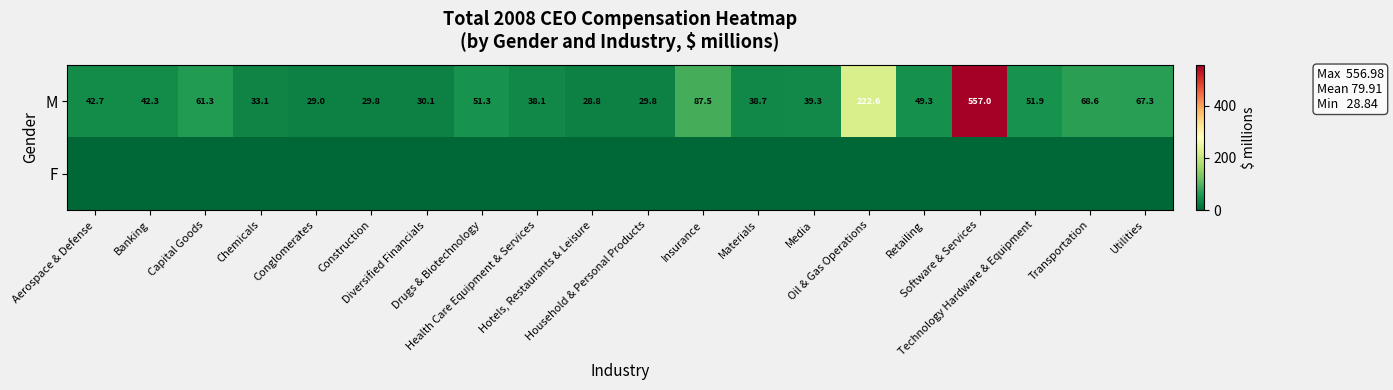

What is the minimum value for M?

28.8